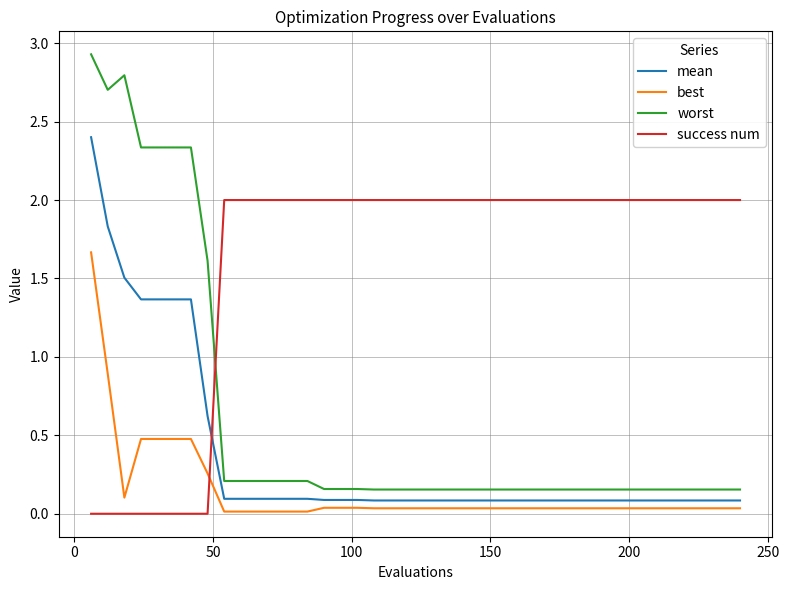

List the series in order of their overall mean, lowest first.

best, mean, worst, success num